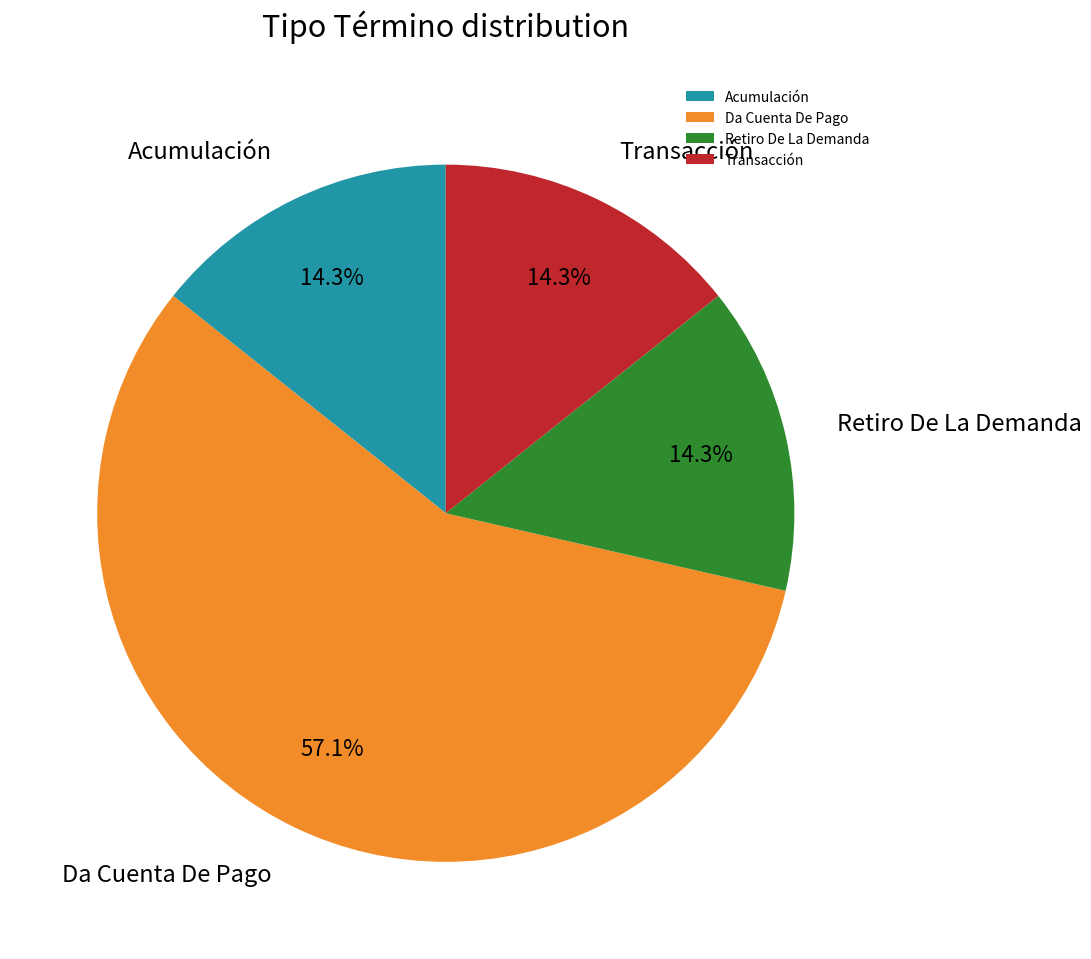

To the nearest percent, what is the combined percentage of Transacción and Acumulación?

29%